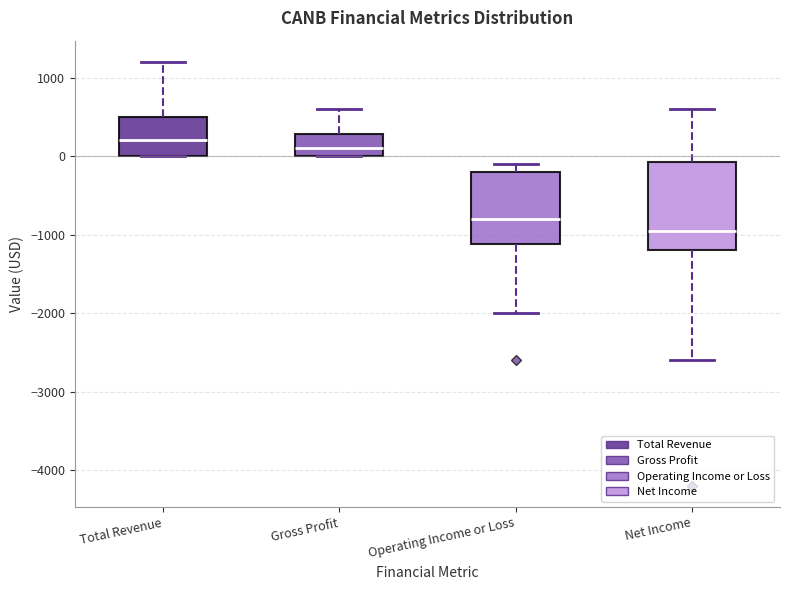

Where does the upper whisker of the box for Net Income end on the y-axis? The values are not printed on the chart, so give them approximately, as read against the axis.

600